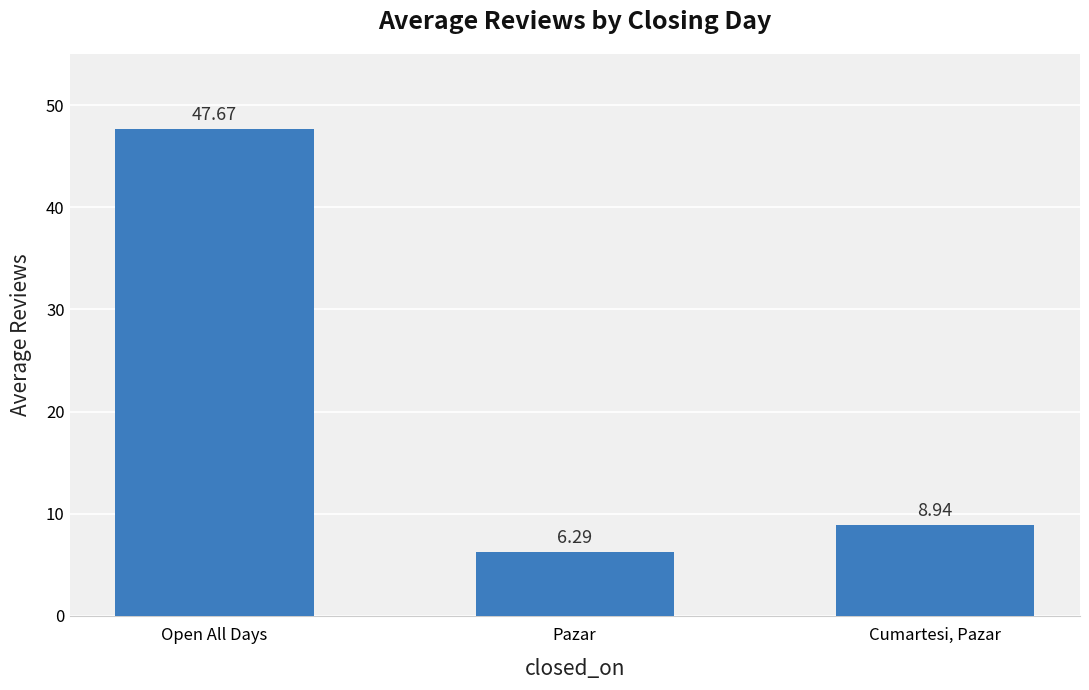

Reading left to right, transcribe all the data shown in this chart.

47.7	6.3	8.9